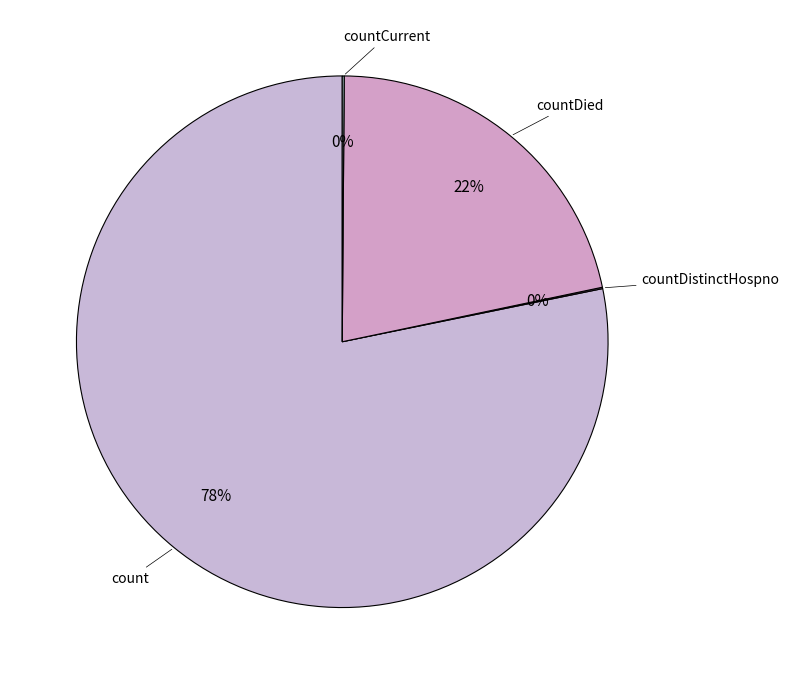

Which category accounts for the majority?

count